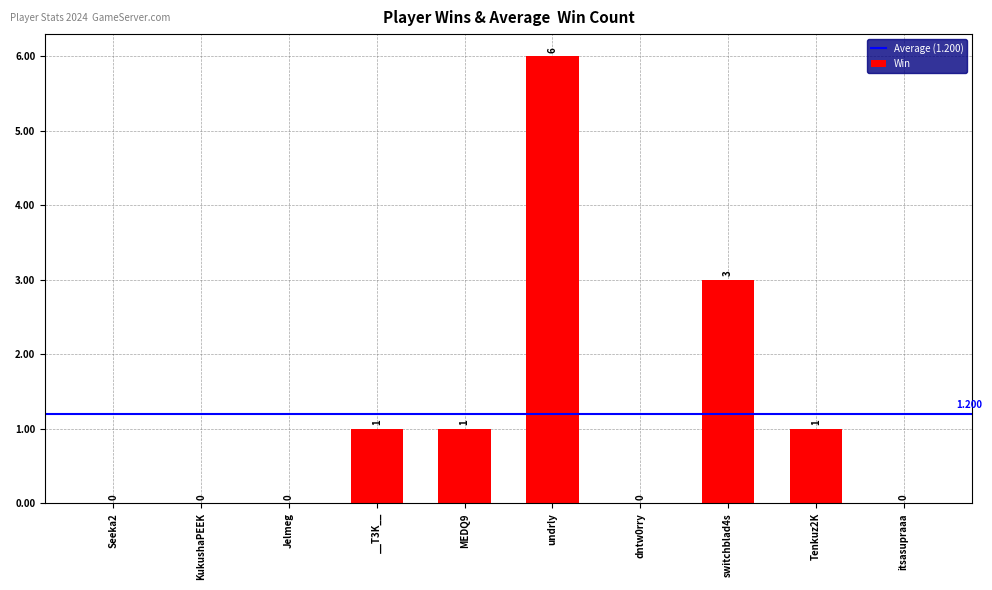

Between undrly and KukushaPEEK, which is larger?

undrly